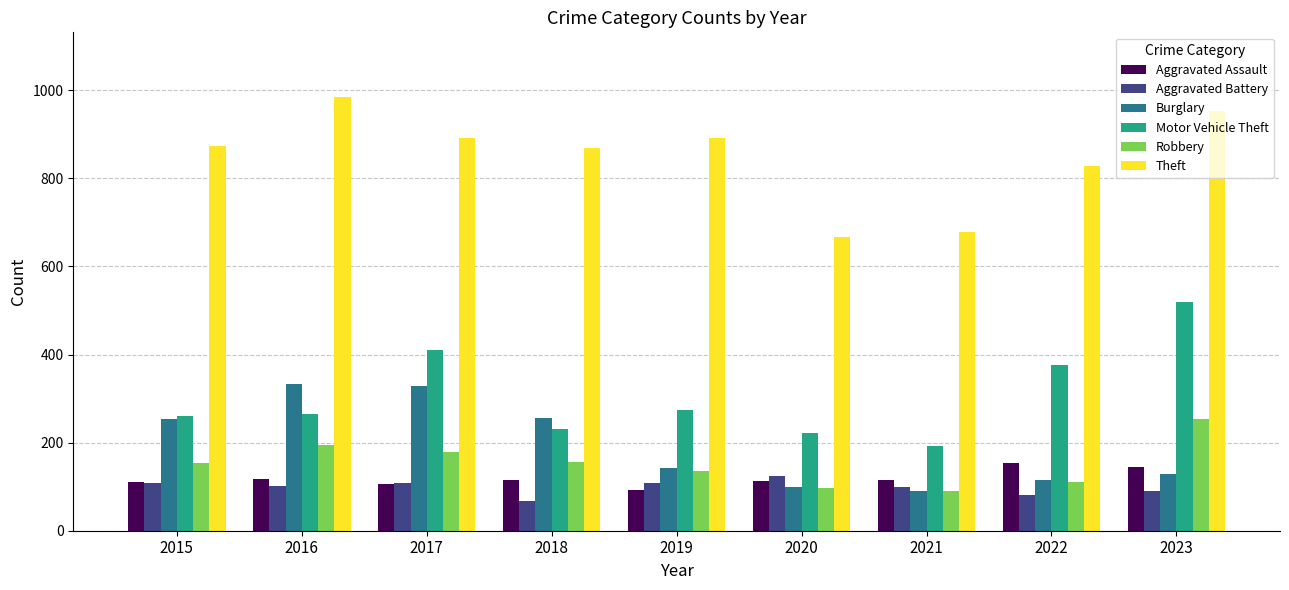

Where does the Aggravated Battery series first go above 102?

2015